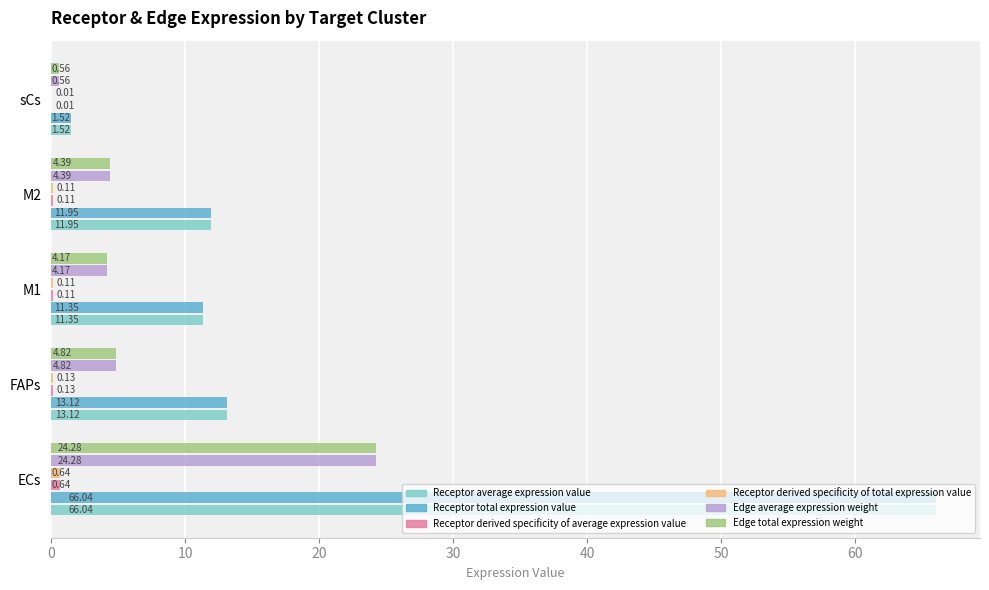

What is the total value across all series at M2?

32.9